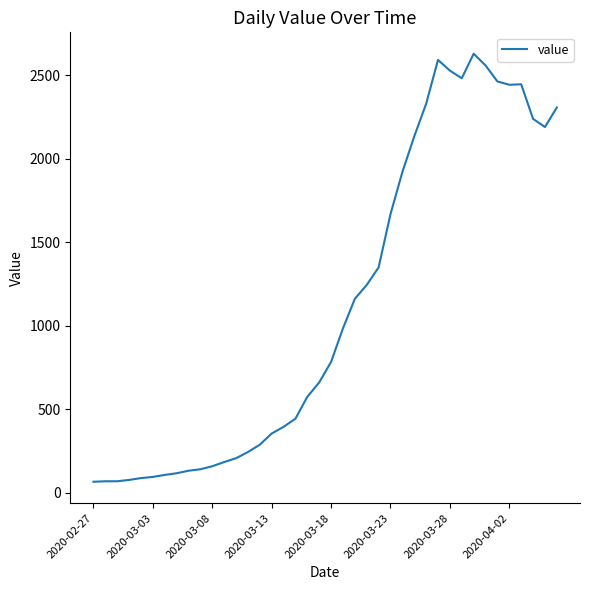

What is the sum of all values?

44903